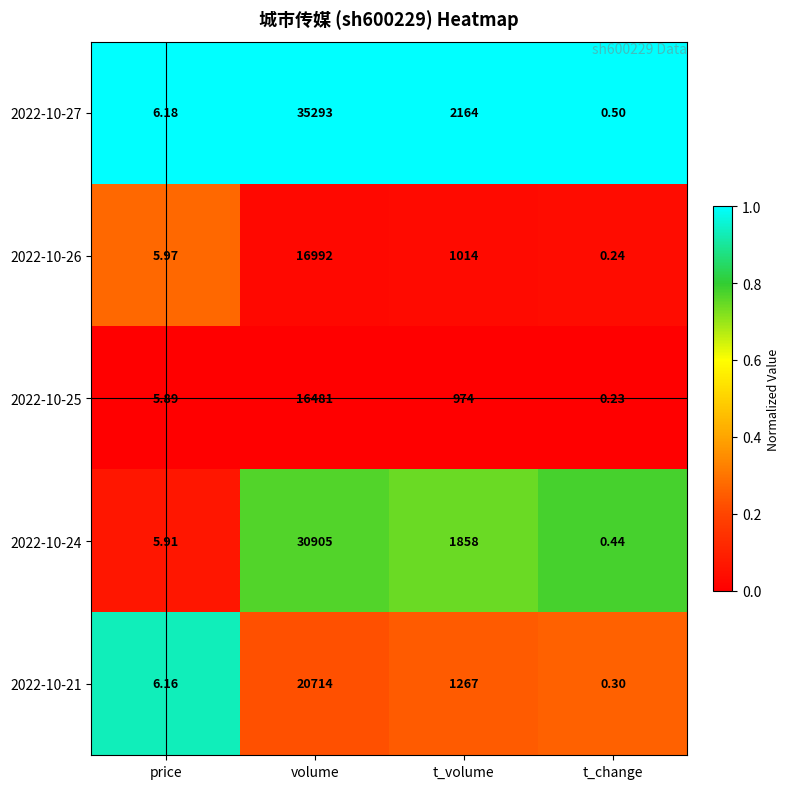

At which label does 2022-10-27 first exceed 2164?

volume